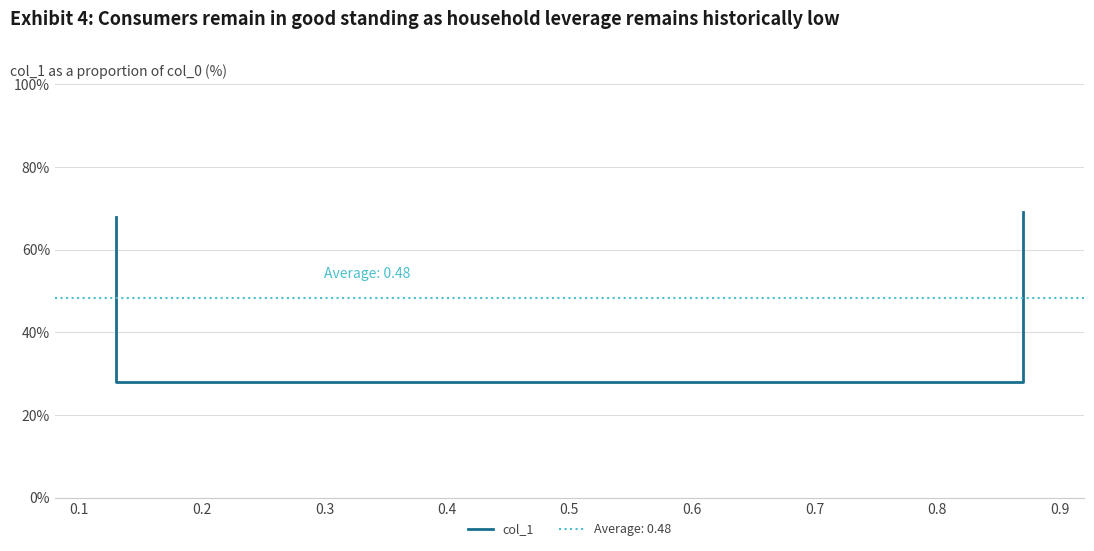

Is it true that the value at 0.2 is 0.4?

False